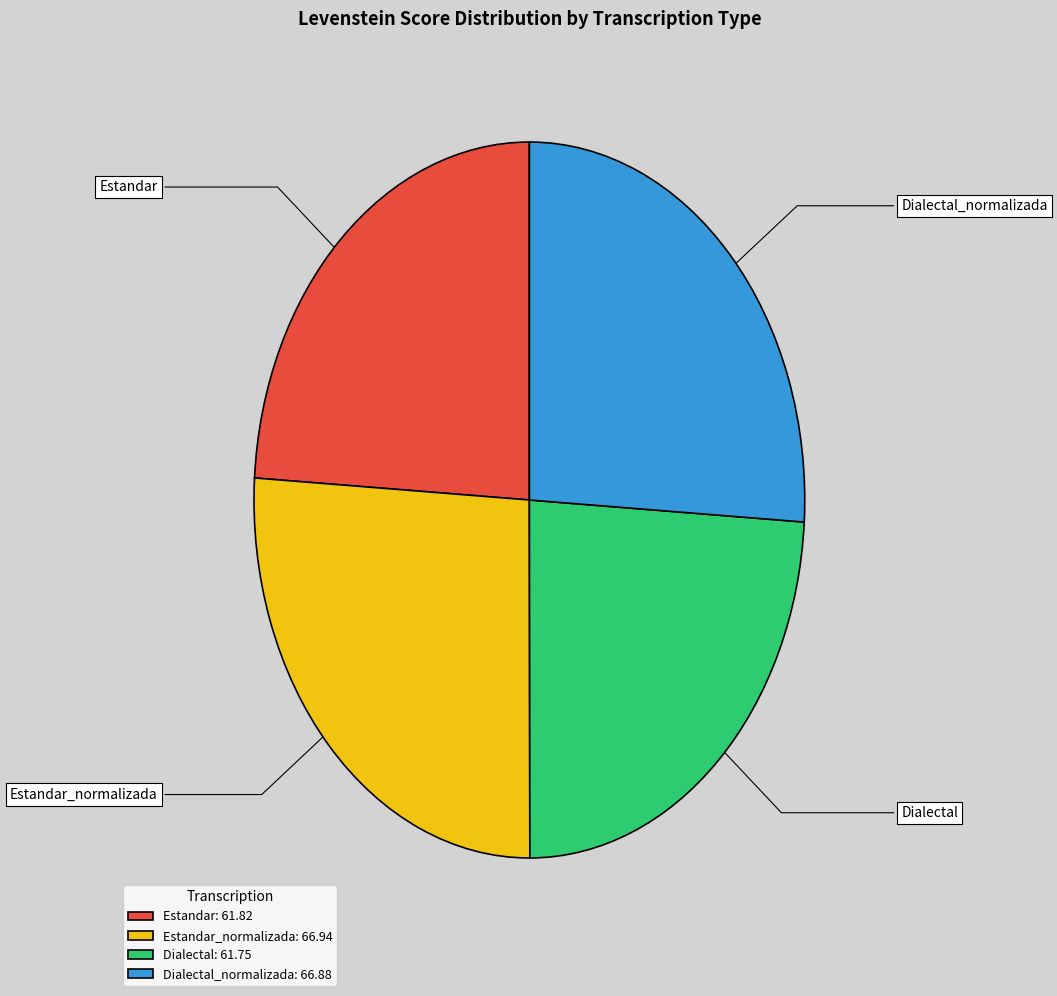

What is the ratio of the value at Estandar_normalizada to the value at Dialectal_normalizada?

1.0